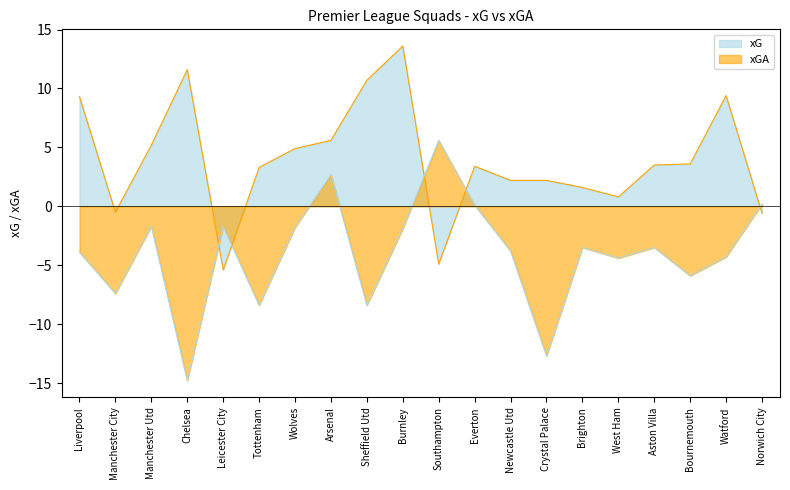

The xGA series shows -3.9 at Liverpool. True or false?

True